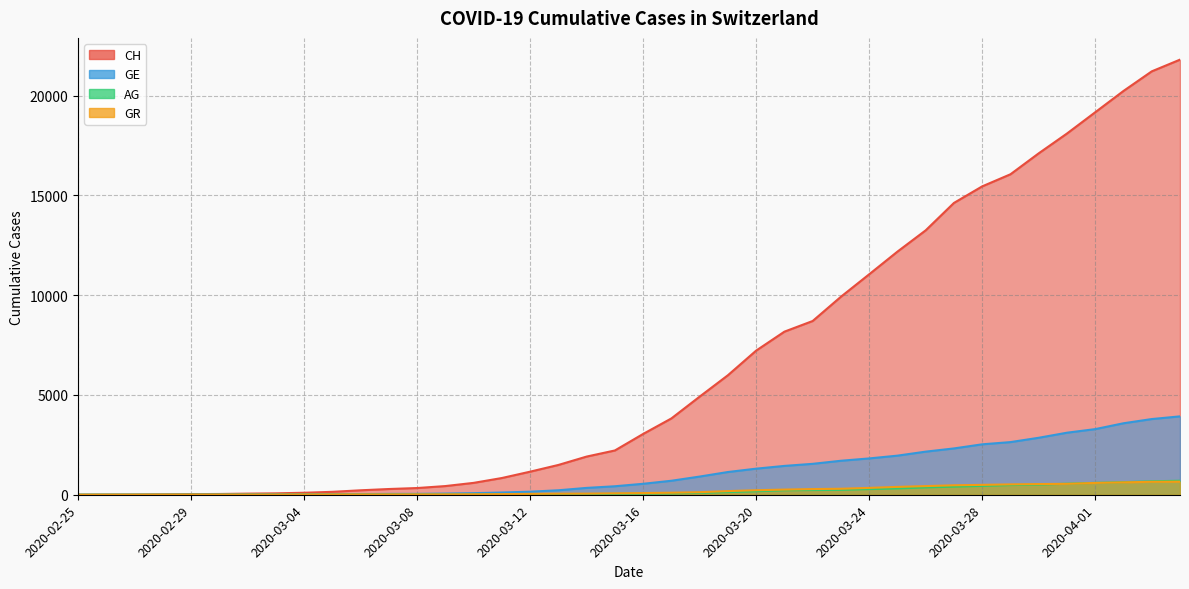

Where is GE nearest to the value 1964?

2020-03-25